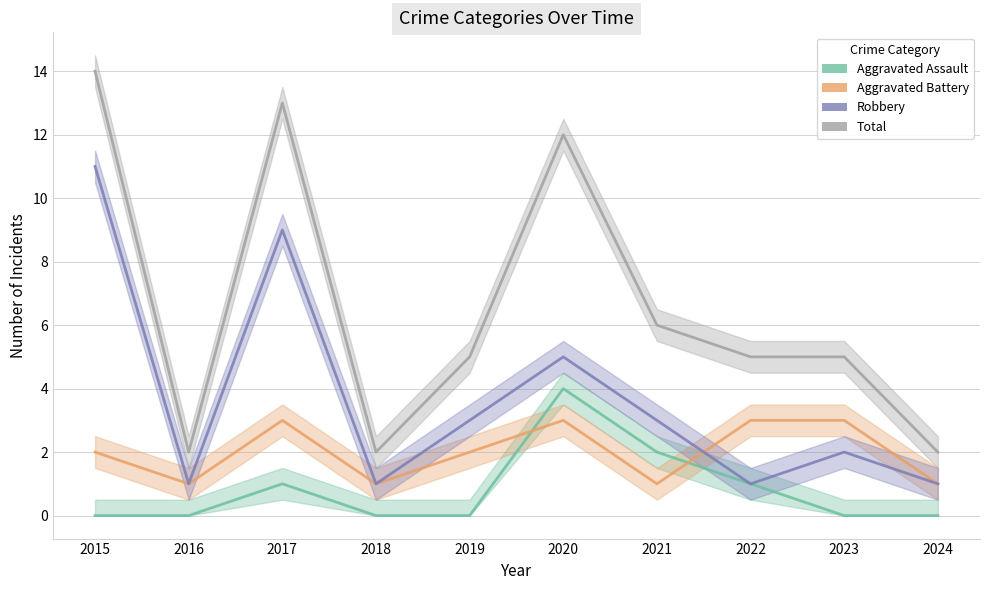

Reading left to right, list all the values displayed in this chart.

Aggravated Assault: 2015=0	2016=0	2017=1	2018=0	2019=0	2020=4	2021=2	2022=1	2023=0	2024=0
Aggravated Battery: 2015=2	2016=1	2017=3	2018=1	2019=2	2020=3	2021=1	2022=3	2023=3	2024=1
Robbery: 2015=11	2016=1	2017=9	2018=1	2019=3	2020=5	2021=3	2022=1	2023=2	2024=1
Total: 2015=14	2016=2	2017=13	2018=2	2019=5	2020=12	2021=6	2022=5	2023=5	2024=2